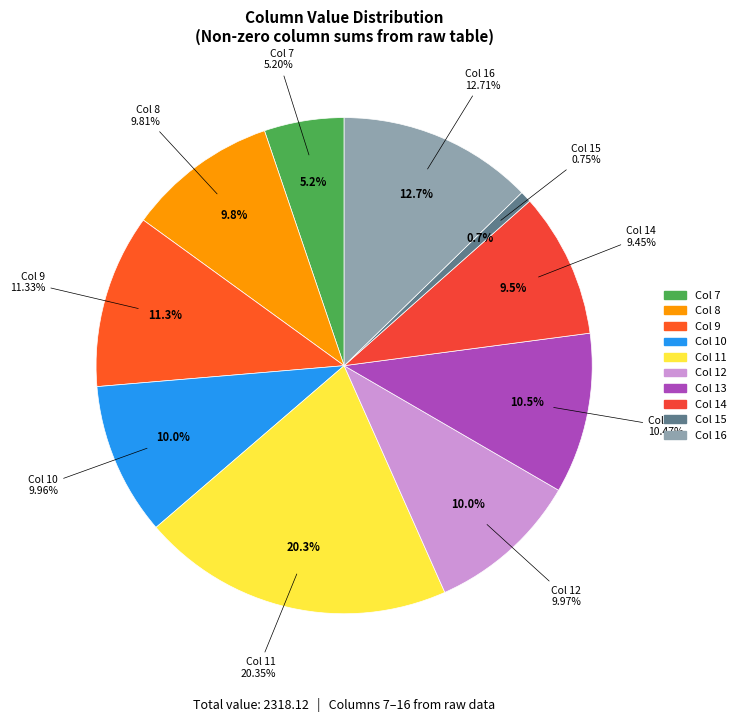

What is the total percentage of Col 7 and Col 10?

15.2%